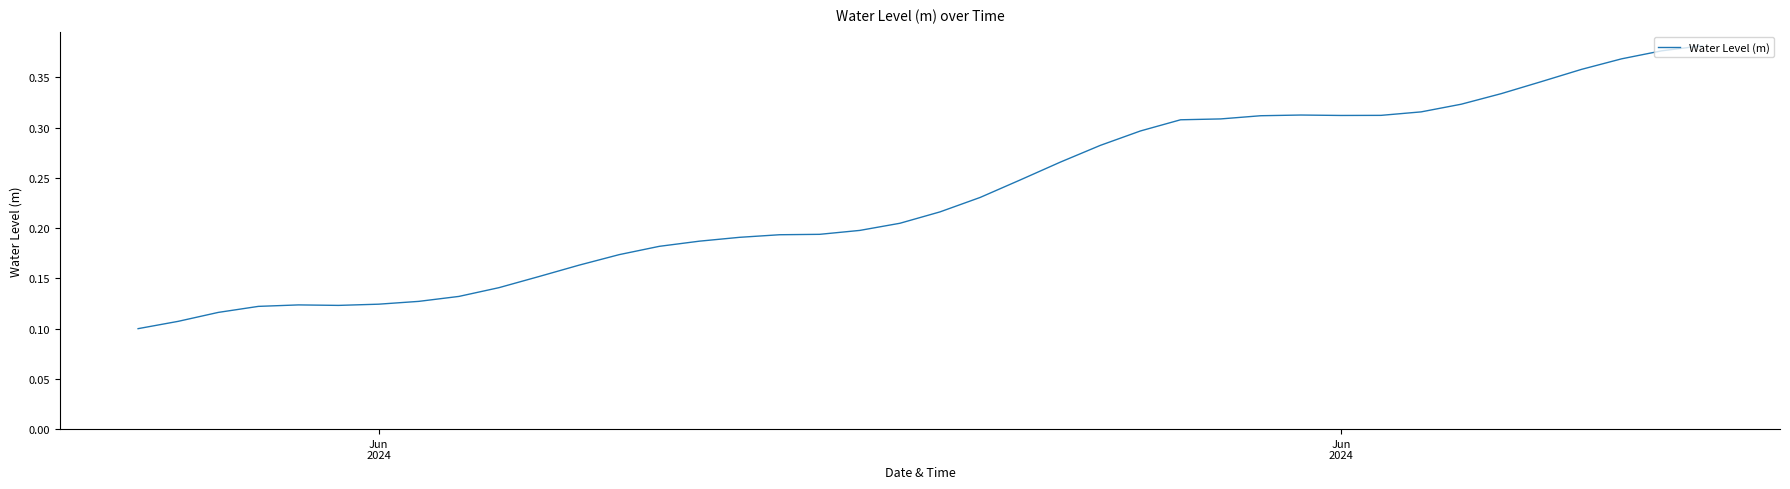

What is the greatest value displayed?

0.4